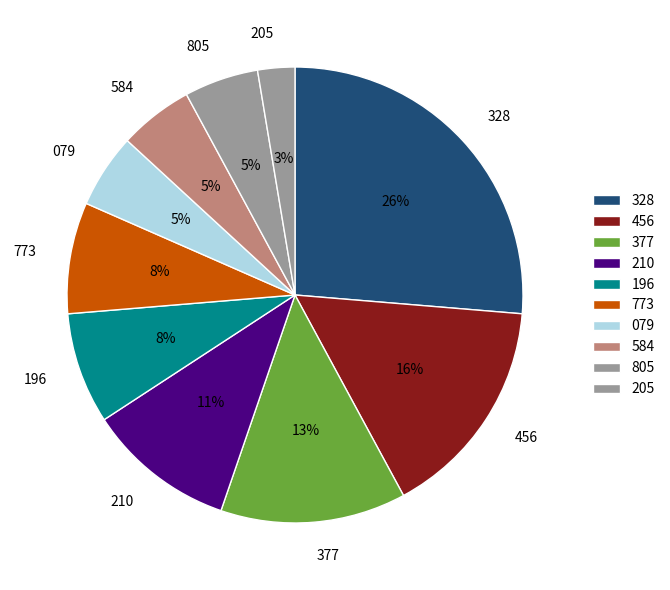

Is there any slice that represents more than half of the pie?

No